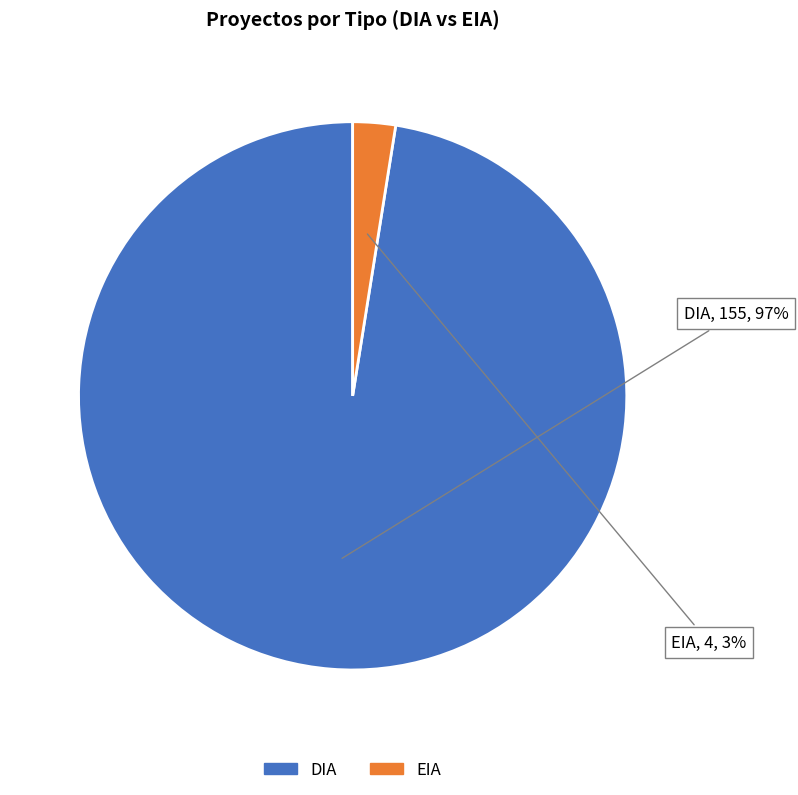

To the nearest percent, what is the average slice percentage?

50%